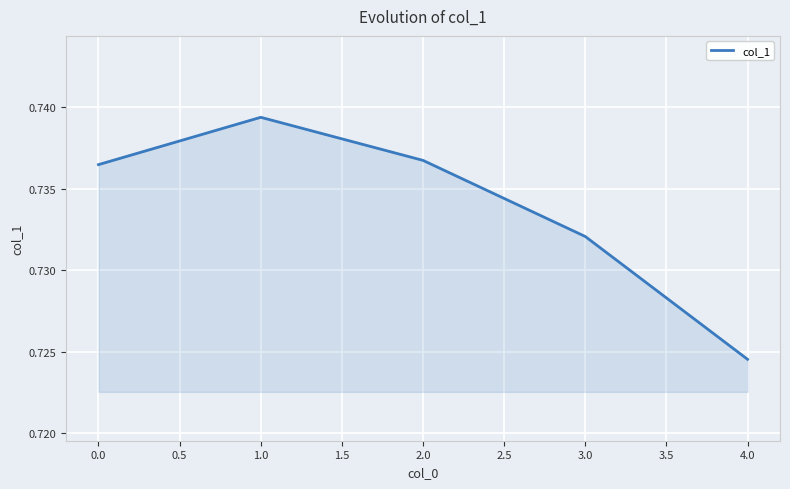

True or false: the data has more than 0 interior local peaks.

True